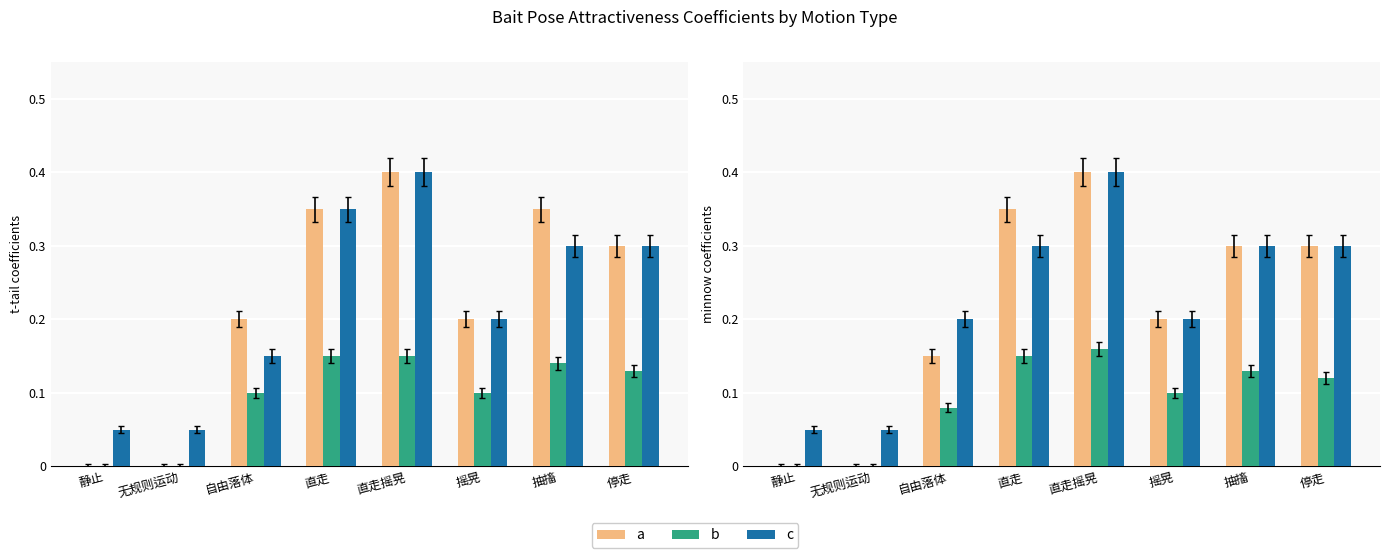

What is the label of the 4th bar from the right?

直走摇晃